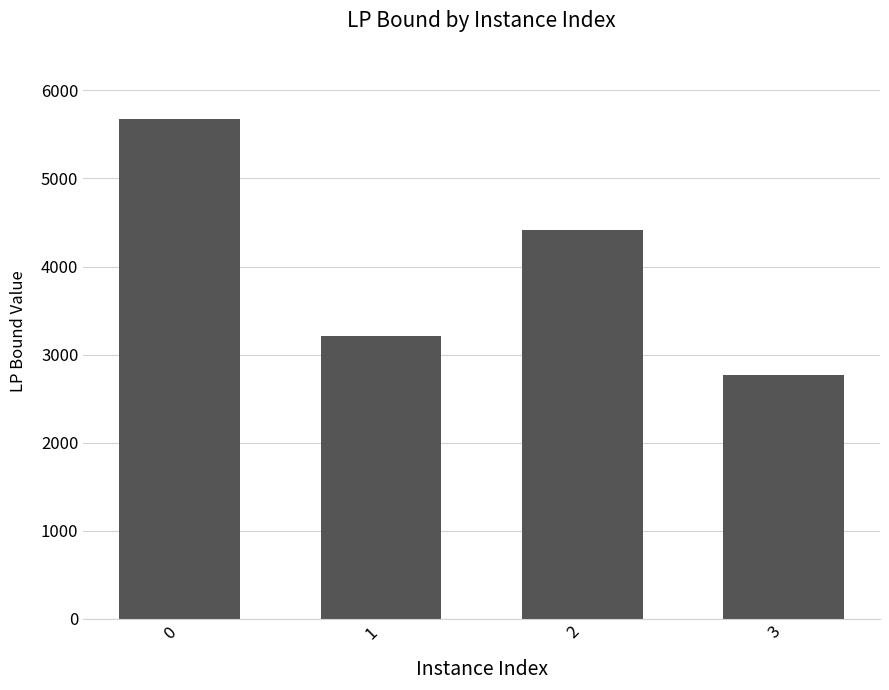

How many bars are there in total?

4